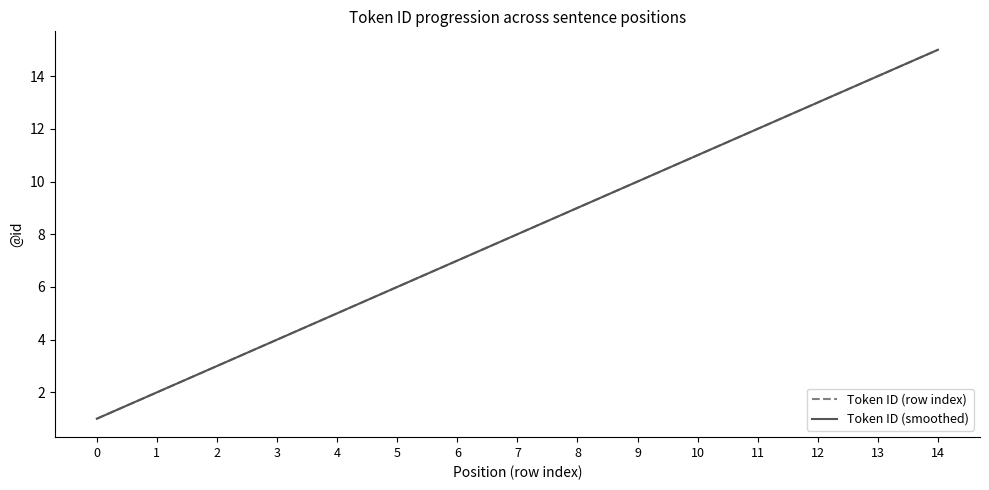

Does the chart have visible grid lines?

No